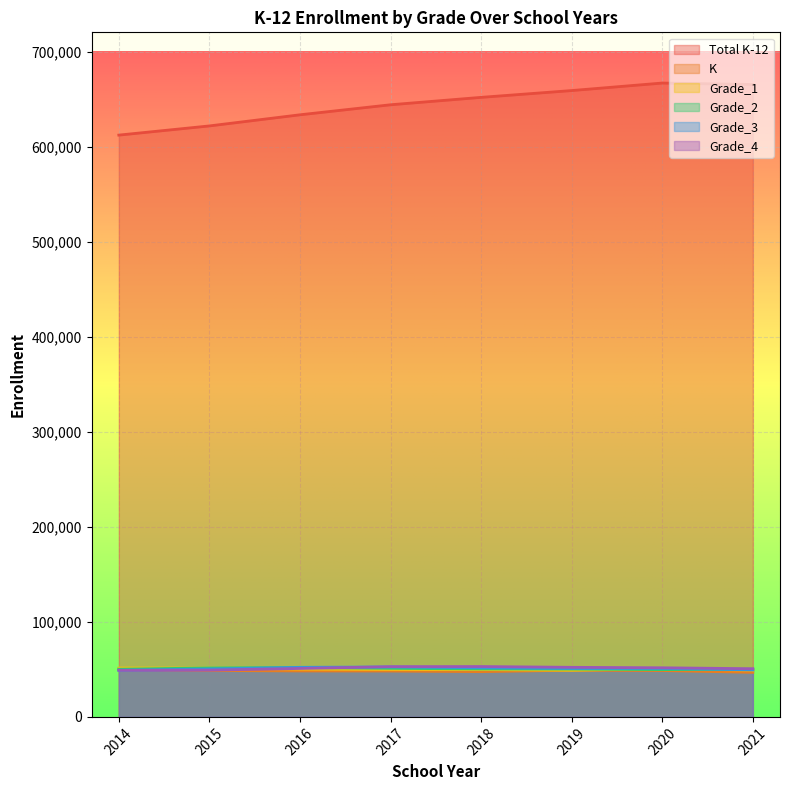

What is the average value of the Grade_2 series?

50661